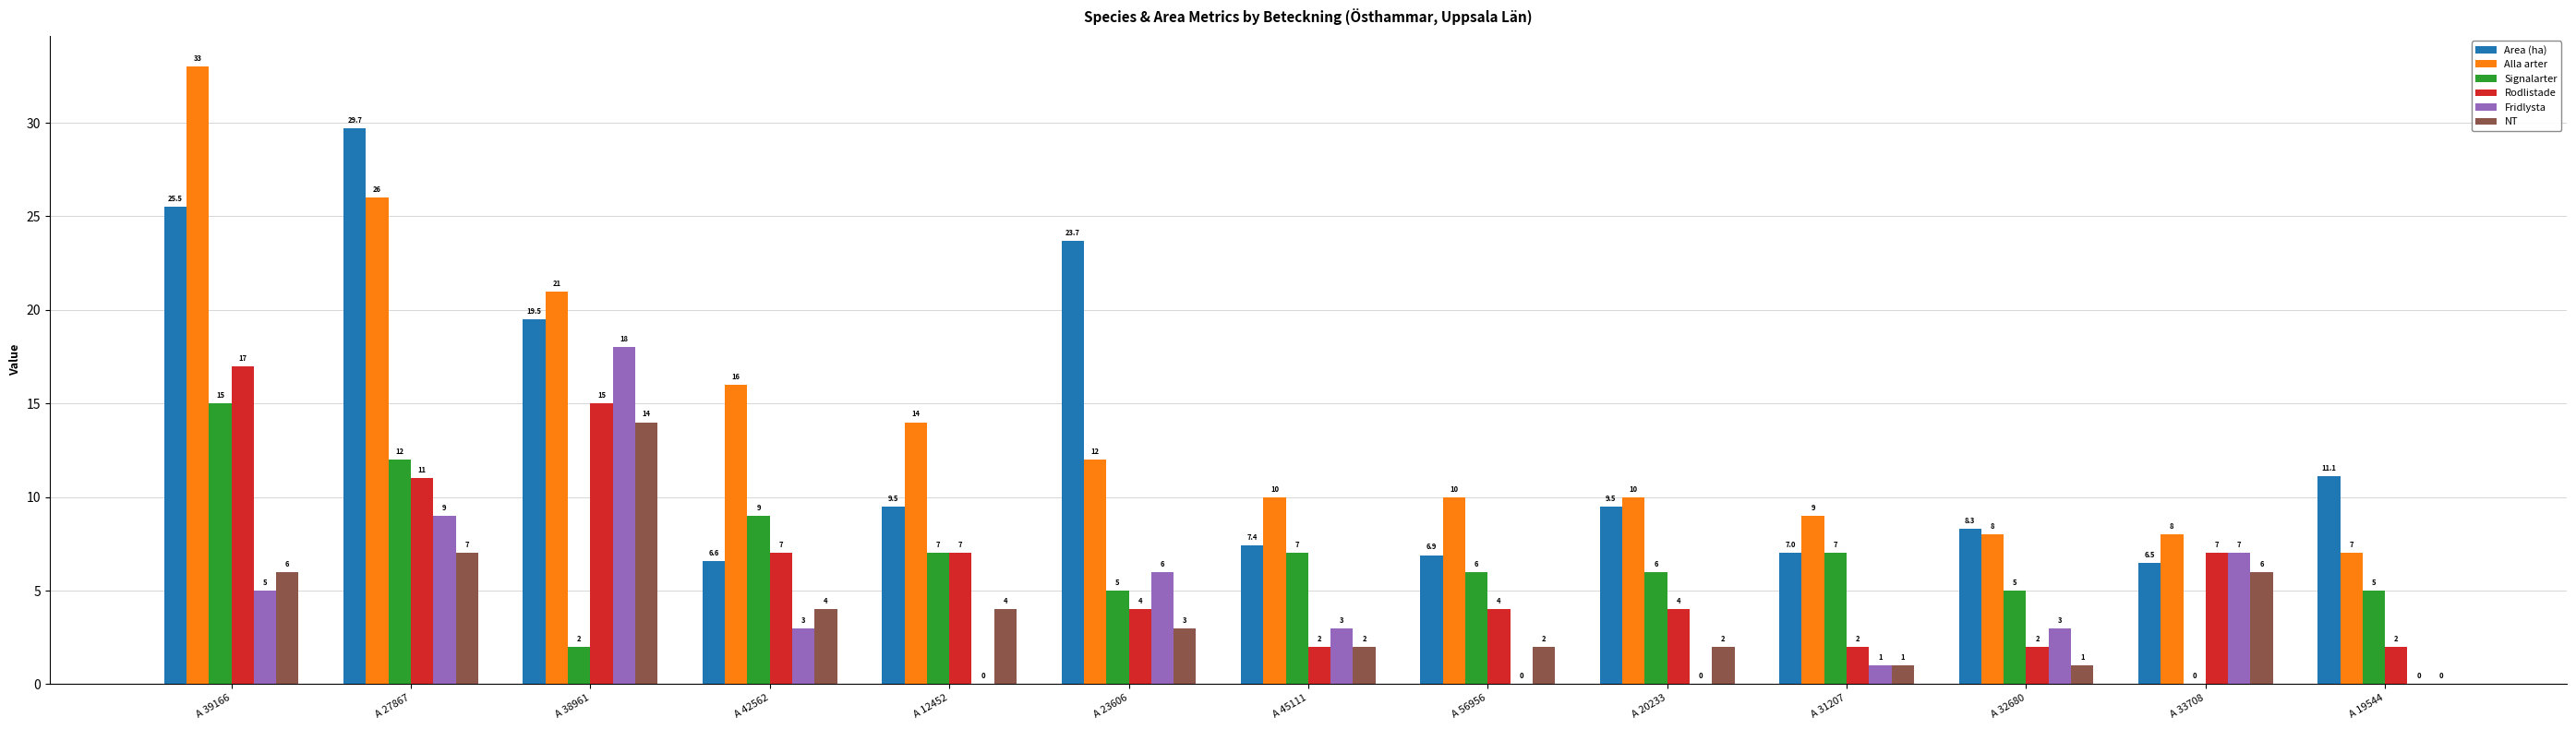

Which label corresponds to the largest value in the chart?

A 39166